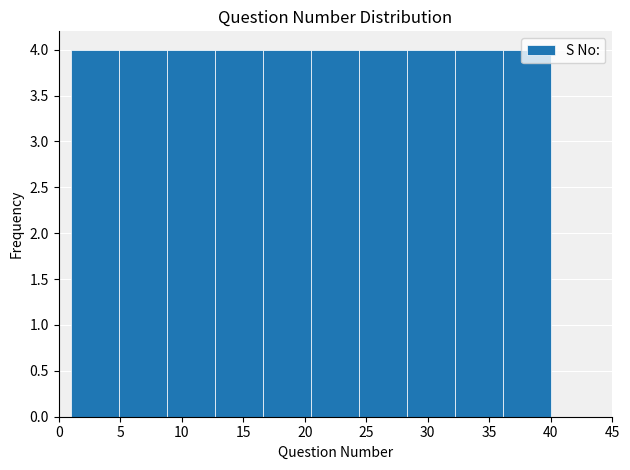

How tall is the bar that spans 4.9 to 8.8 on the x-axis? Neither the bar edges nor the heights are printed on the chart, so give them approximately, as read against the axes.

4